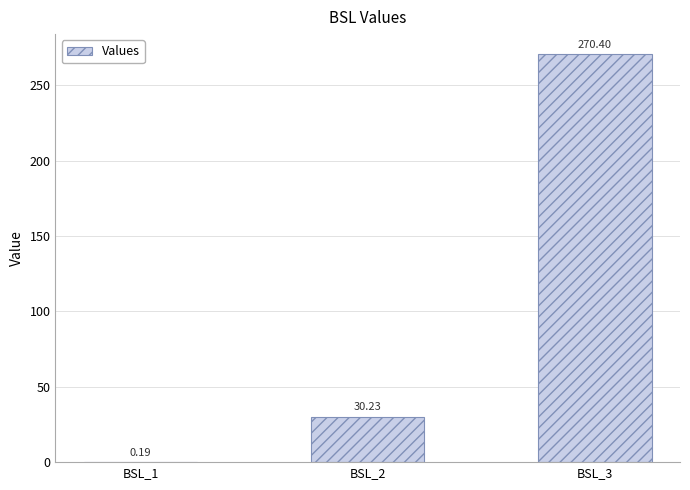

What is the sum of all values?

300.8